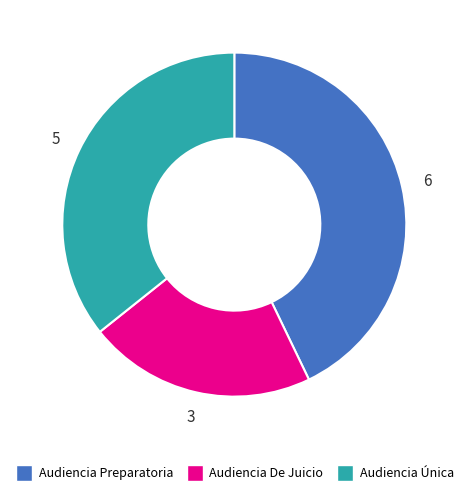

Do Audiencia Preparatoria and Audiencia Única together represent more than half of the pie?

Yes